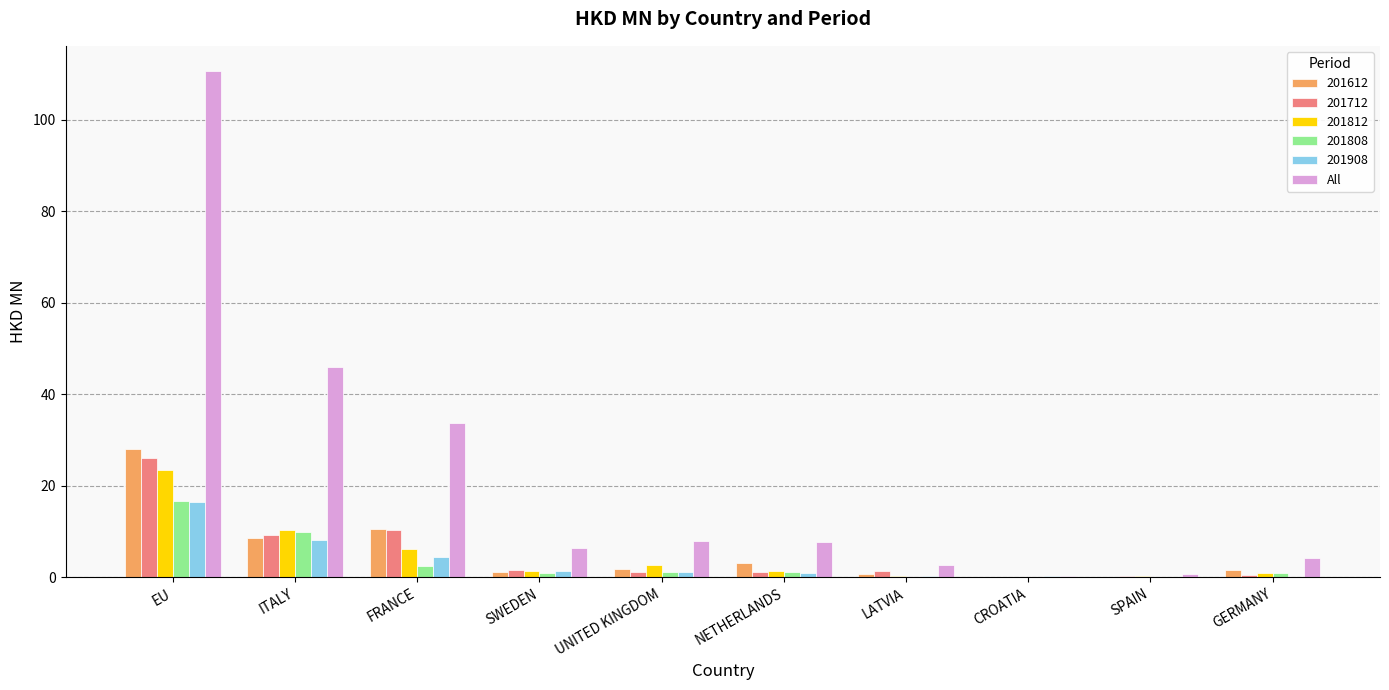

Which series has the largest total across all categories?

All